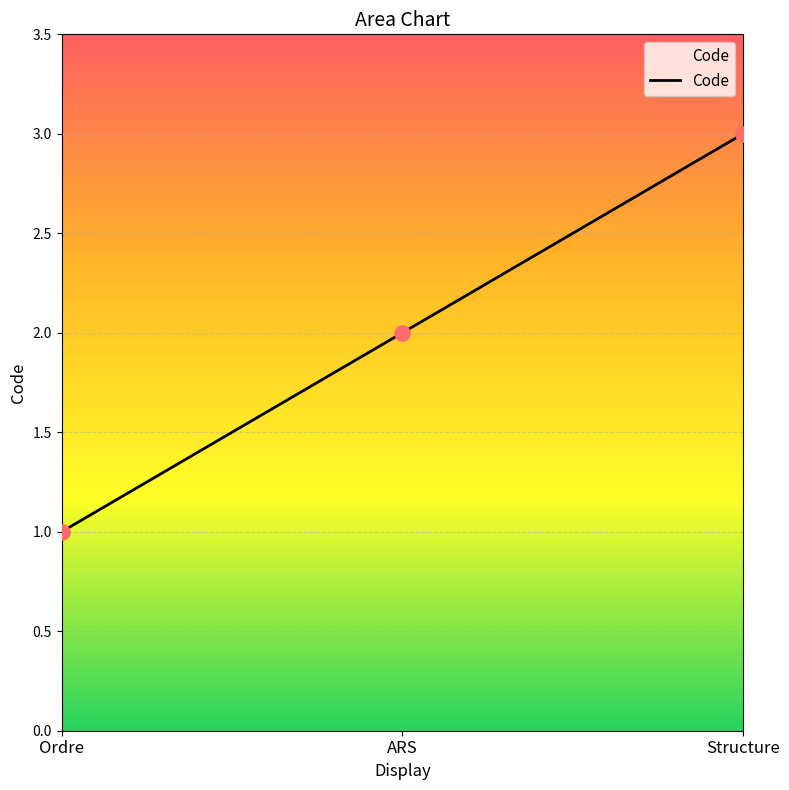

What is the ratio of the value at Structure to the value at ARS?

1.5